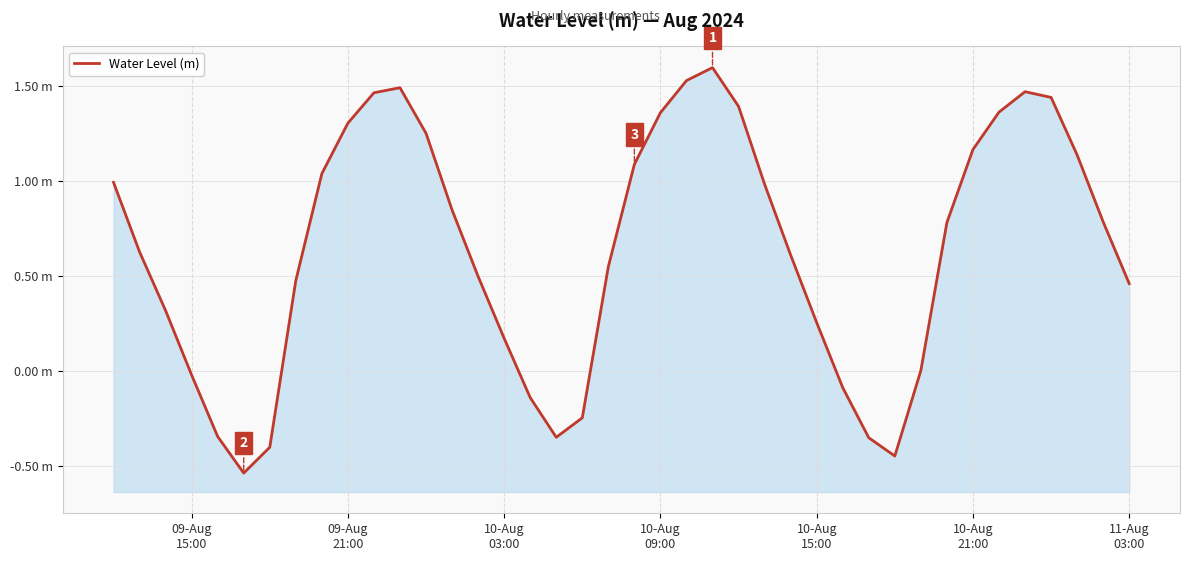

Reading right to left, list all the values displayed in this chart.

0.5	0.8	1.1	1.4	1.5	1.4	1.2	0.8	0.0	-0.4	-0.4	-0.1	0.3	0.6	1.0	1.4	1.6	1.5	1.4	1.1	0.5	-0.2	-0.4	-0.1	0.2	0.5	0.8	1.3	1.5	1.5	1.3	1.0	0.5	-0.4	-0.5	-0.3	-0.0	0.3	0.6	1.0